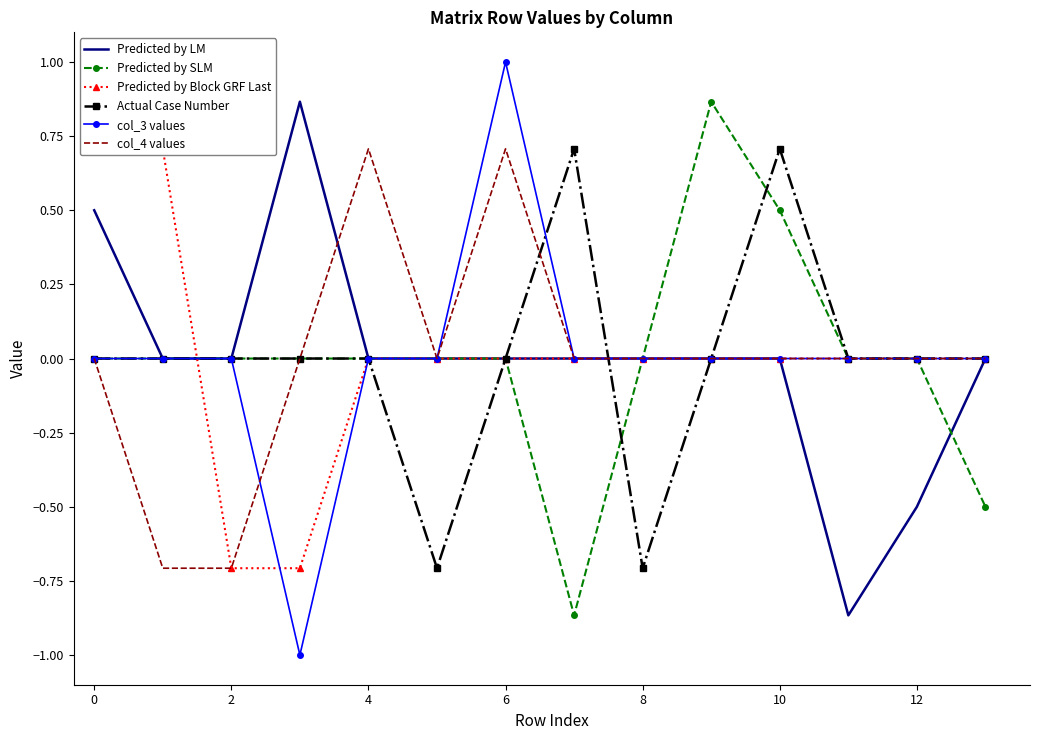

Count the number of data series in this chart.

6